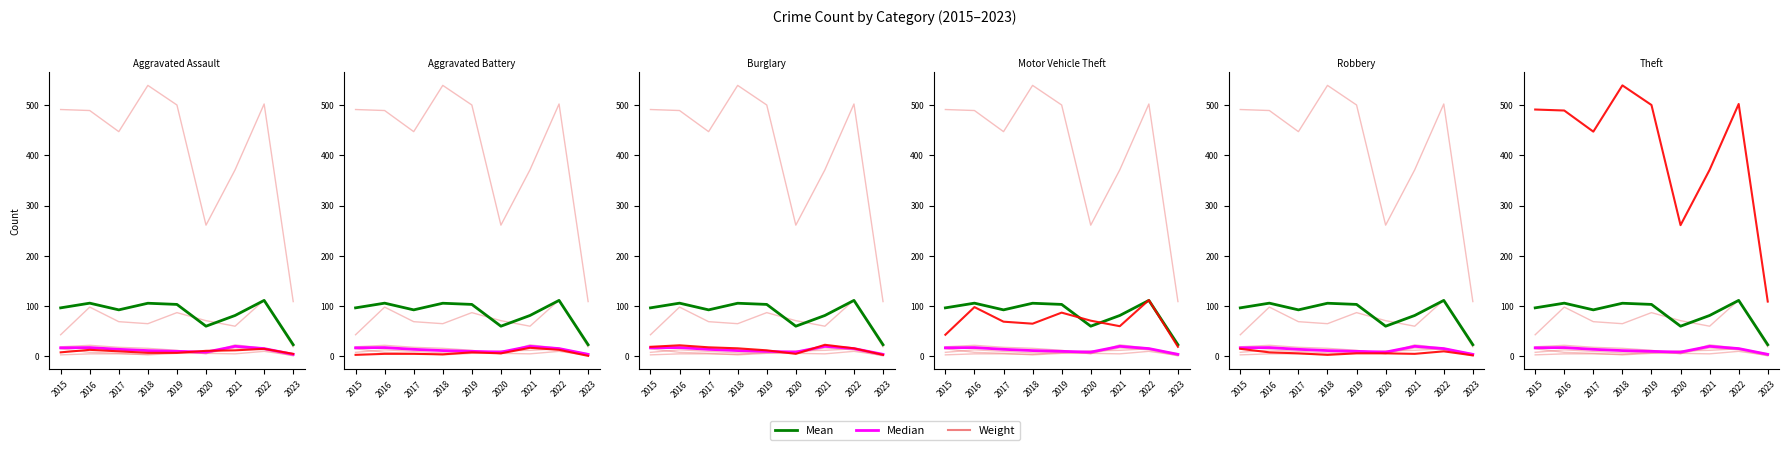

Does the chart have visible grid lines?

No